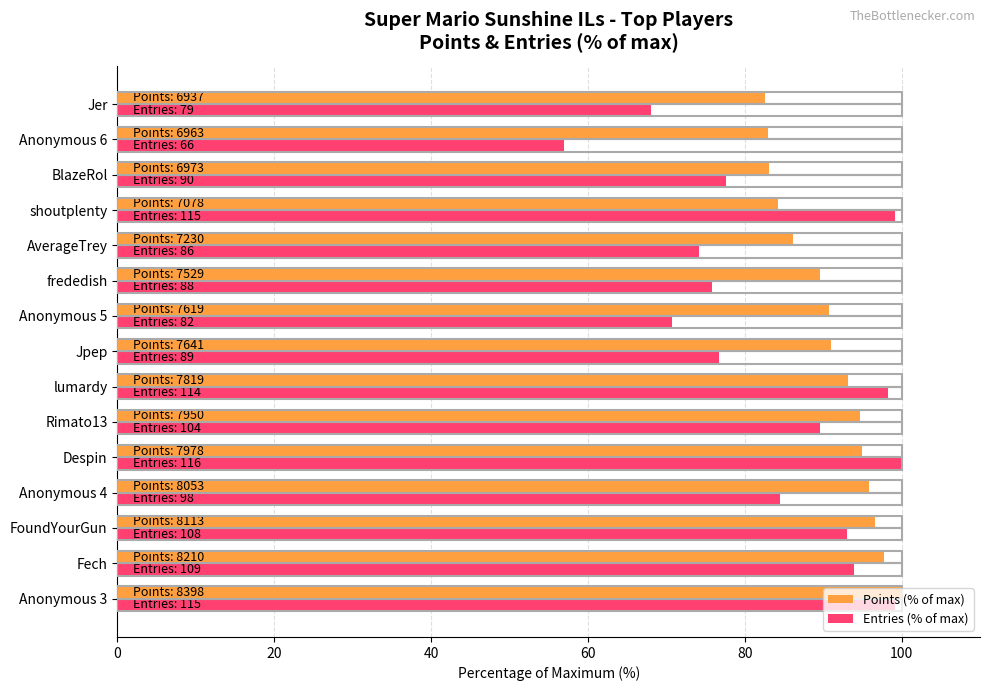

What is the spread (max minus min) of values at Fech?

3.8